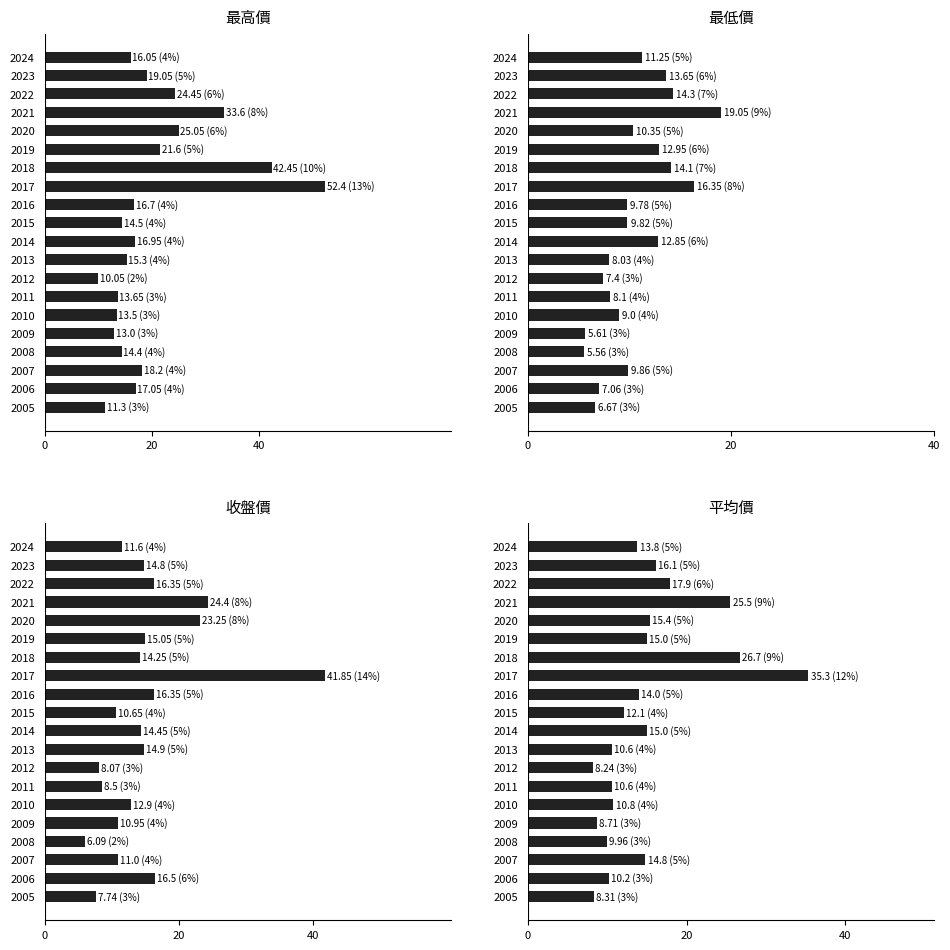

At 2016, list the series in order from smallest to largest.

最低價, 平均價, 收盤價, 最高價